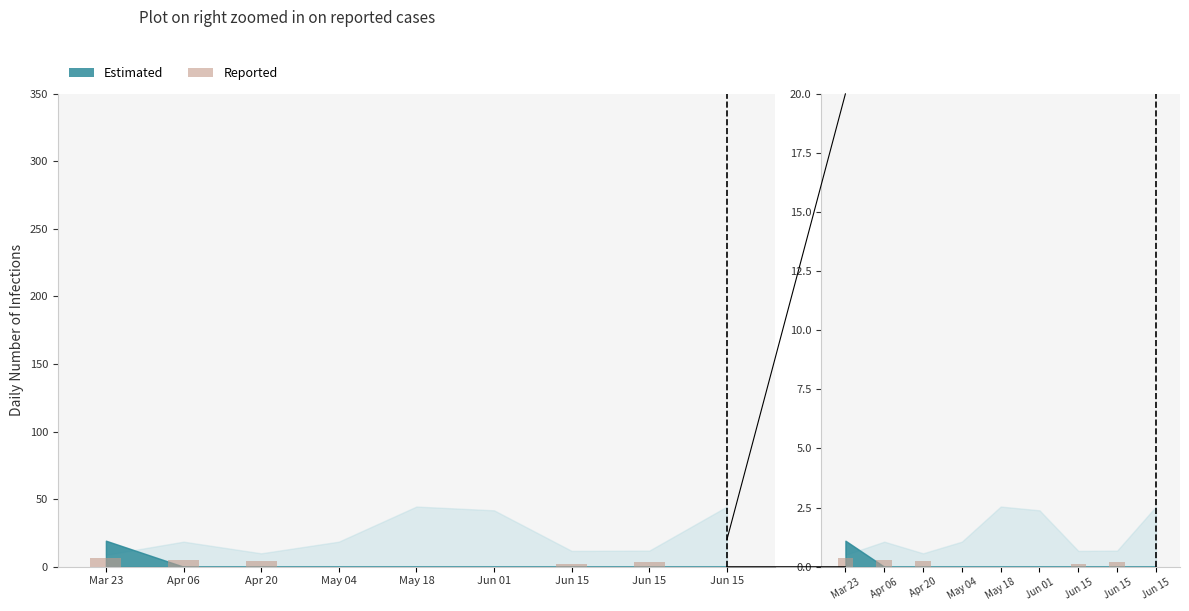

Reading left to right, list all the values displayed in this chart.

Mar 23=0.4	Apr 06=0.3	Apr 20=0.2	May 04=0.0	May 18=0.0	Jun 01=0.0	Jun 15=0.1	Jun 15=0.2	Jun 15=0.0